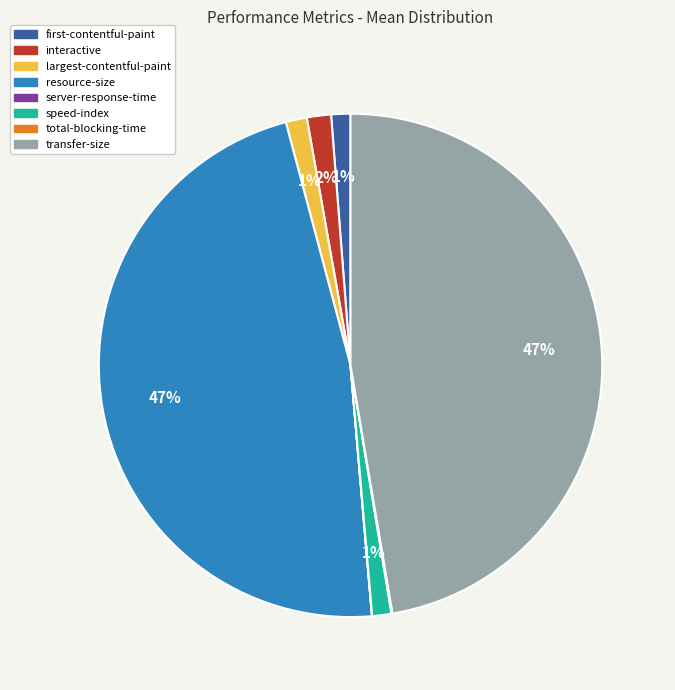

To the nearest percent, what is the average slice percentage?

12%